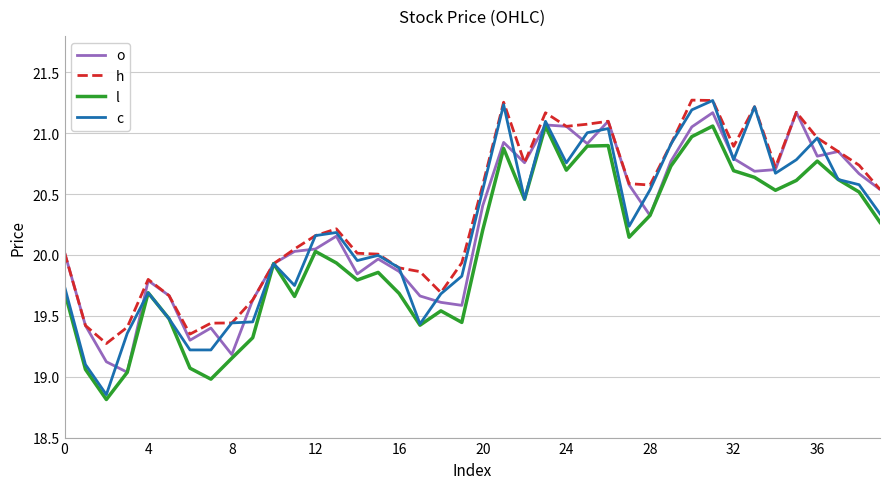

Which series has the widest spread of values?

c